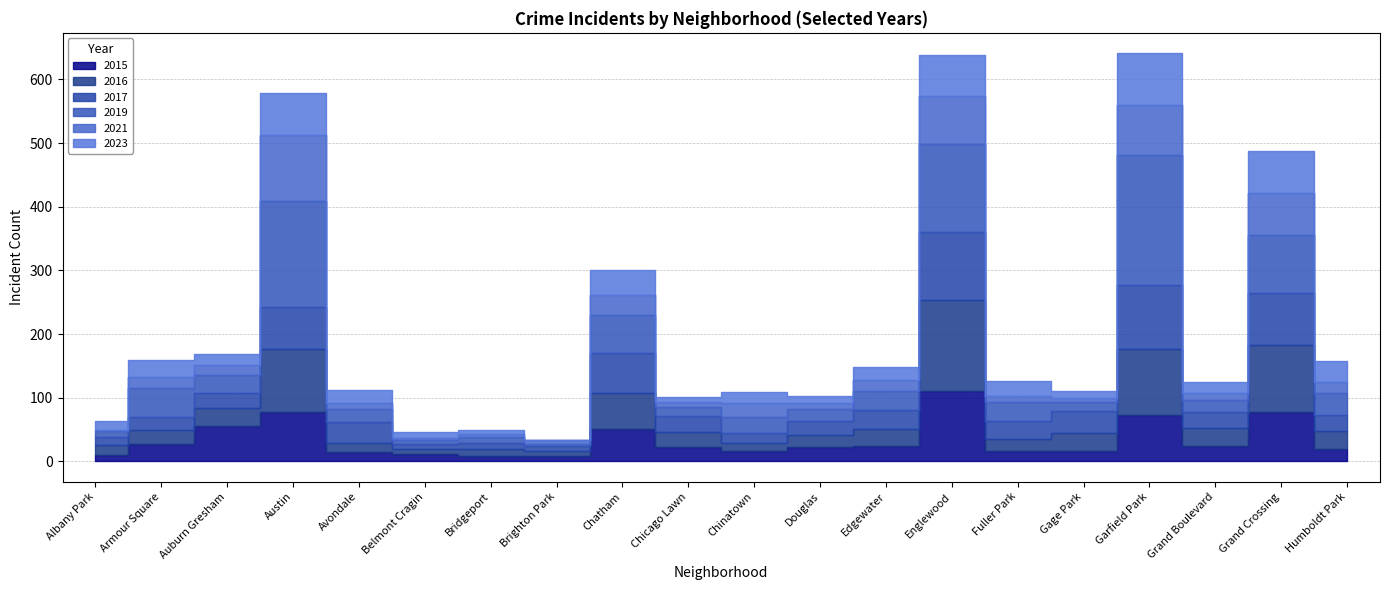

What is the total value across all series at Austin?

579